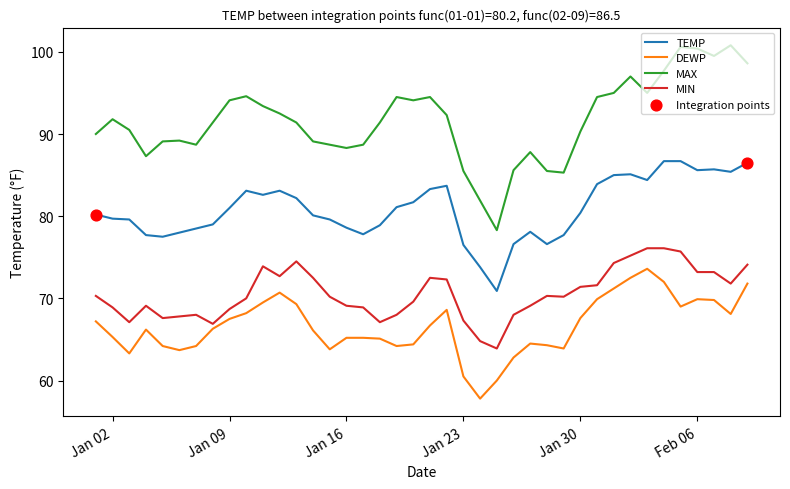

At how many categories does at least one series exceed 62?

40